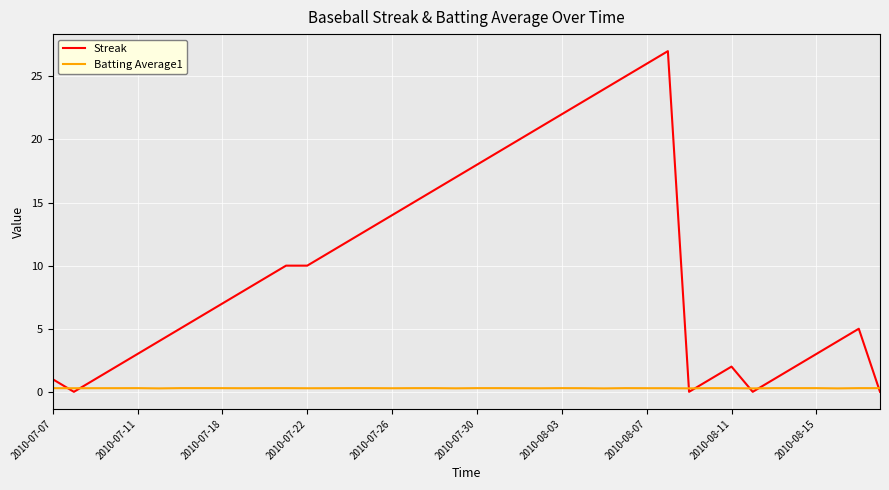

What is the maximum value for Streak?

27.0